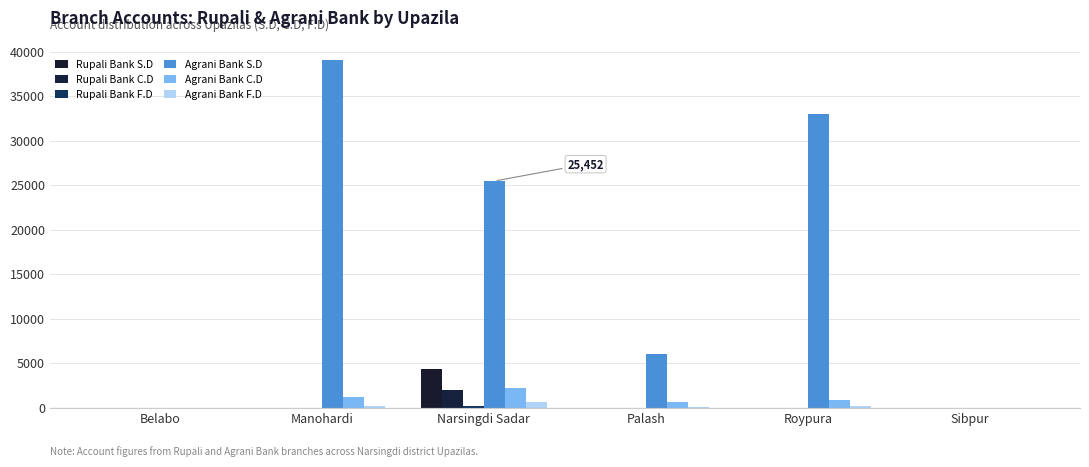

Does the chart contain stacked bars?

No